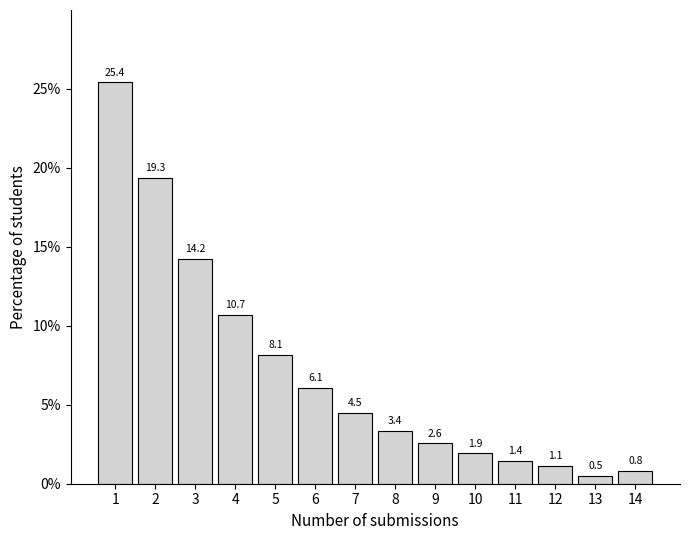

Reading left to right, what are all the values shown in this chart?

1=25.4	2=19.3	3=14.2	4=10.7	5=8.1	6=6.1	7=4.5	8=3.4	9=2.6	10=1.9	11=1.4	12=1.1	13=0.5	14=0.8